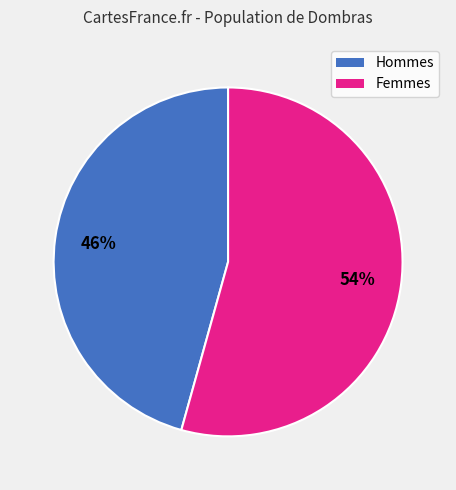

Is there any slice that represents more than half of the pie?

Yes